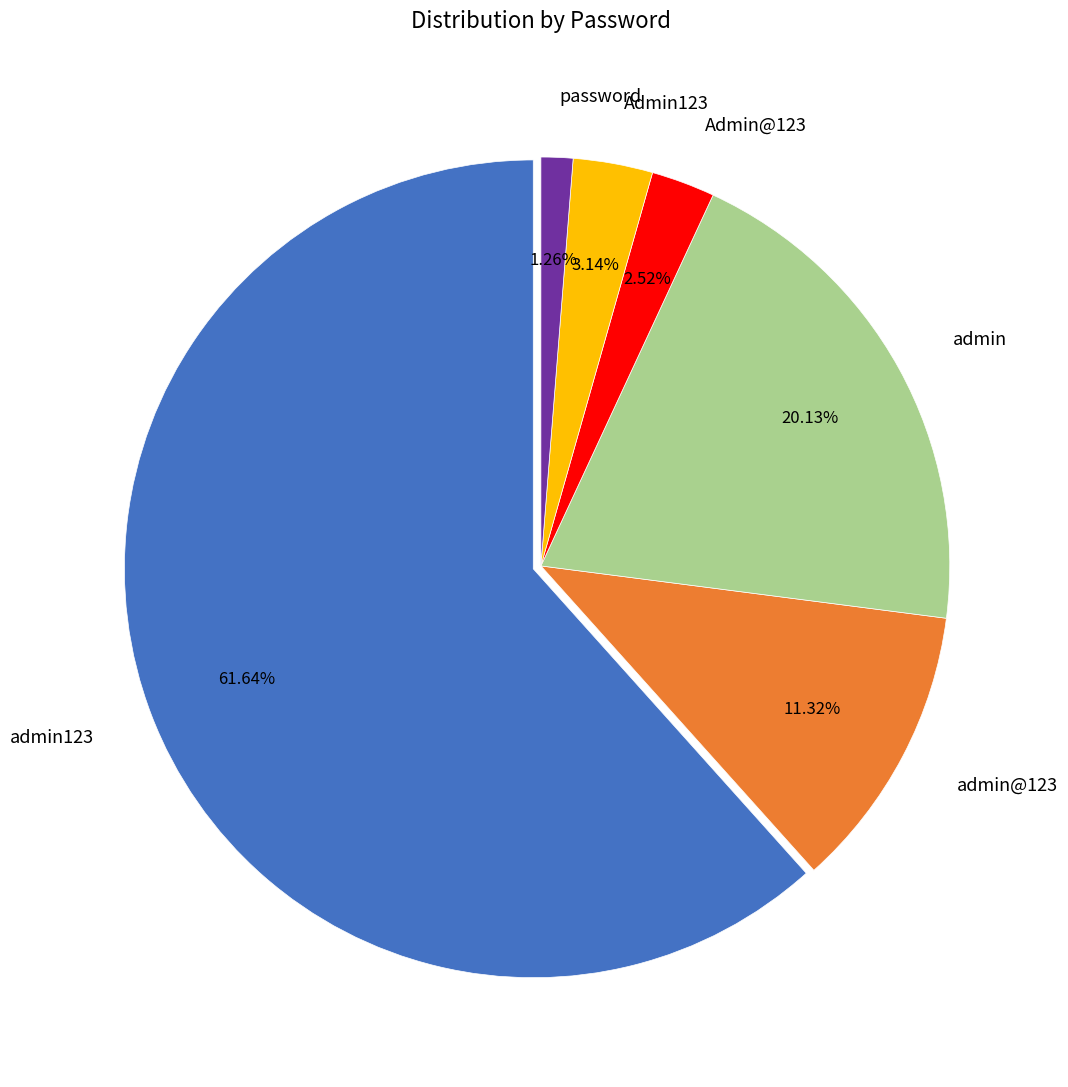

To the nearest percent, what percentage of the pie is admin123?

62%